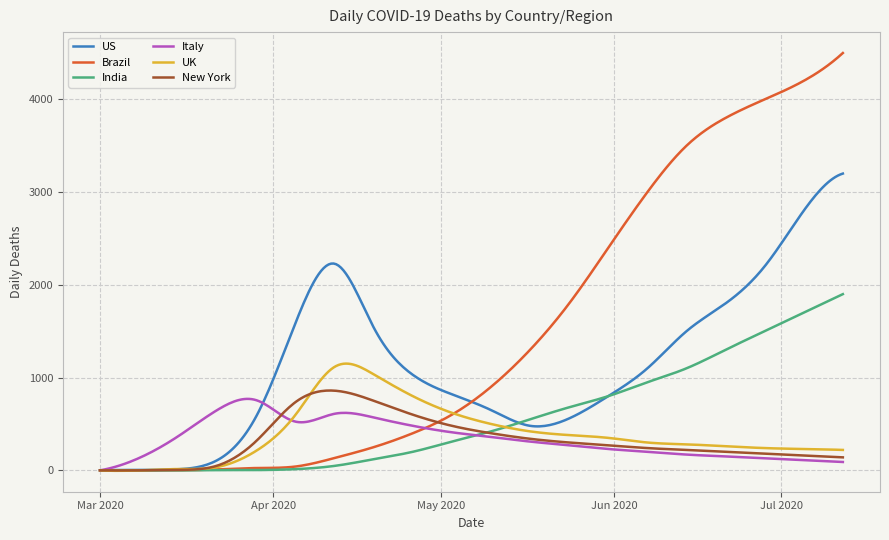

Which series has the widest spread of values?

Brazil